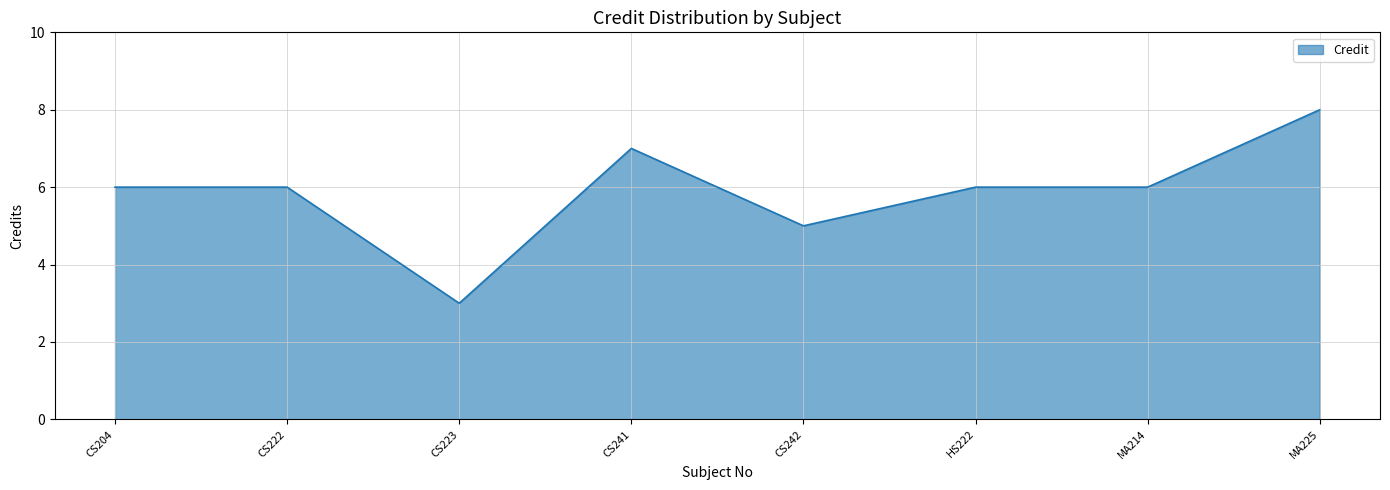

Where is the data nearest to the value 5?

CS242